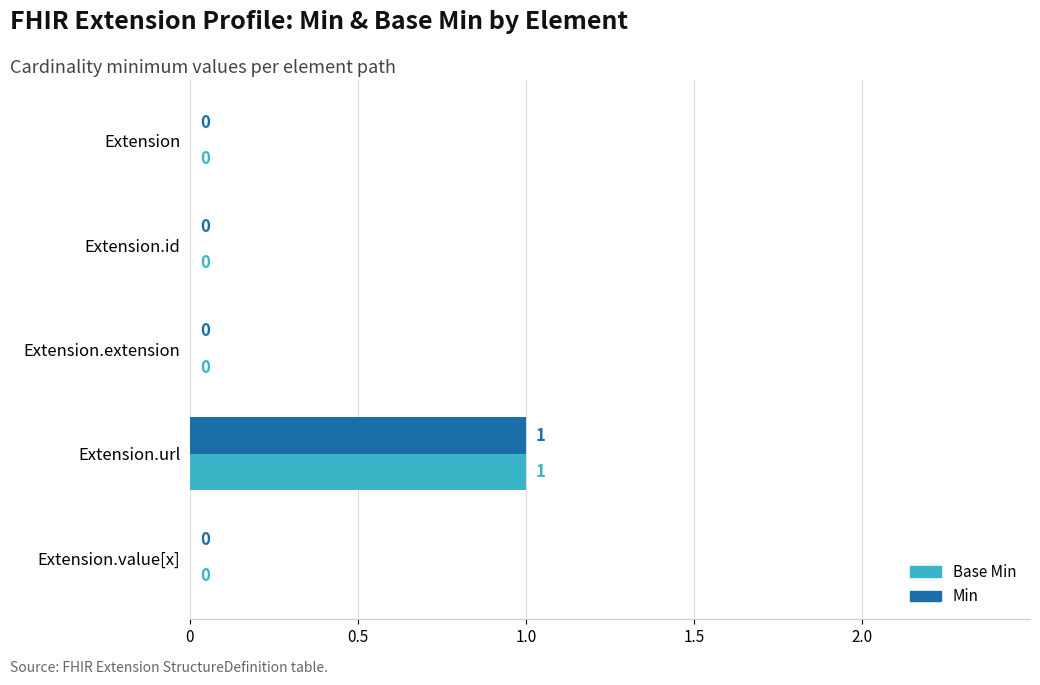

Is it true that Base Min equals 0 at Extension.extension?

True